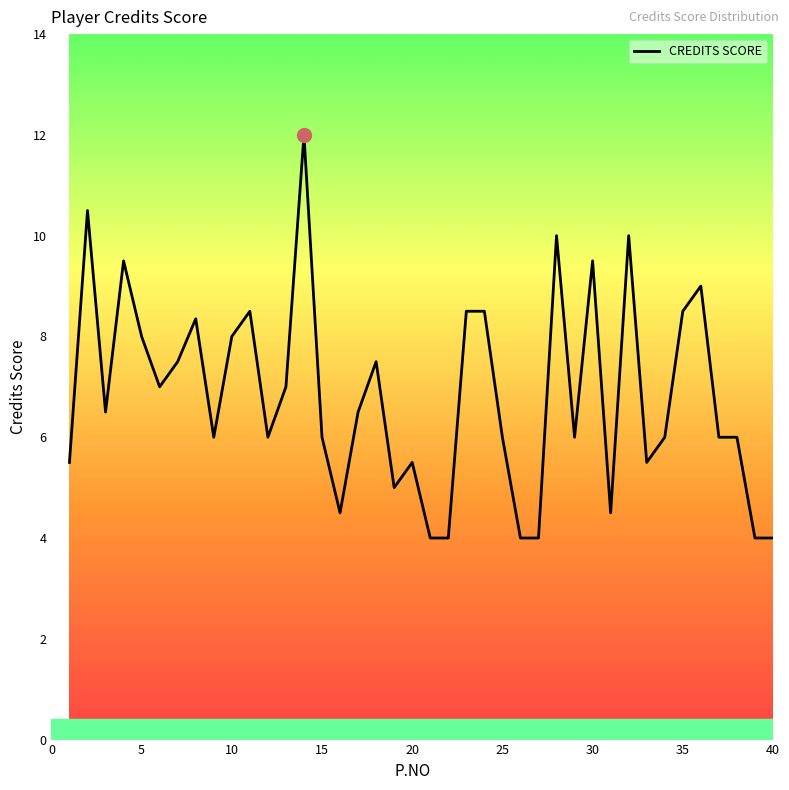

What is the sum of all values?

273.4